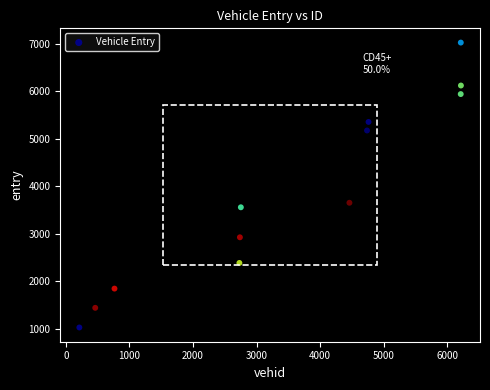

What is the average Y value?

3873.4